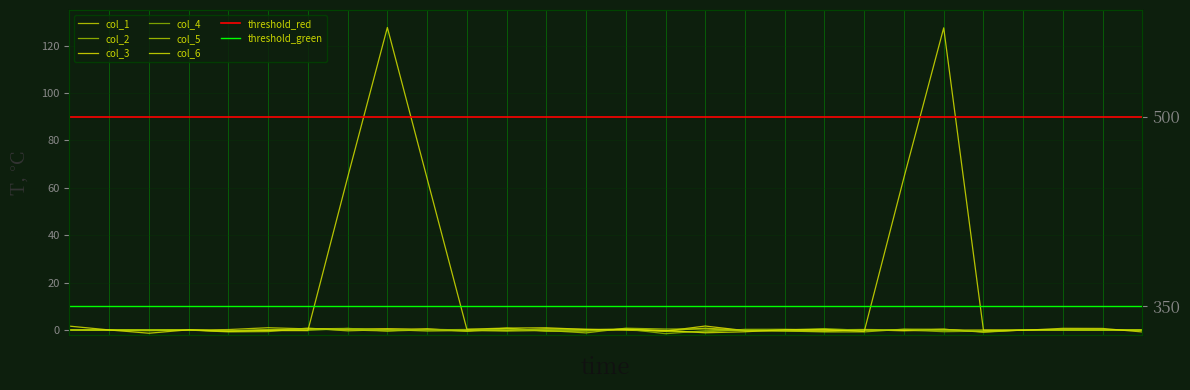

Which series ends up on top after the final intersection of col_6 and col_2?

col_2